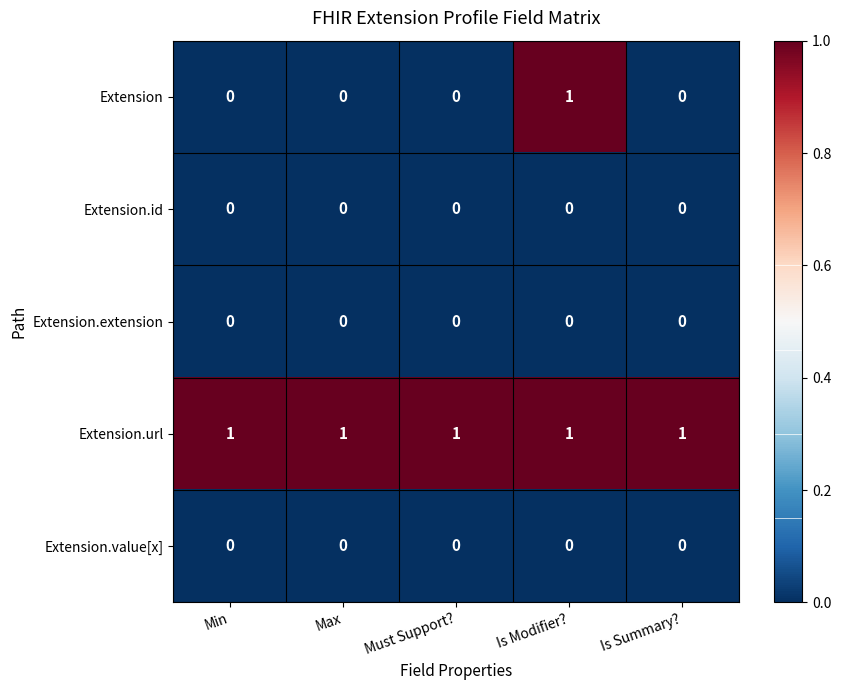

At how many categories does at least one series exceed 0?

5